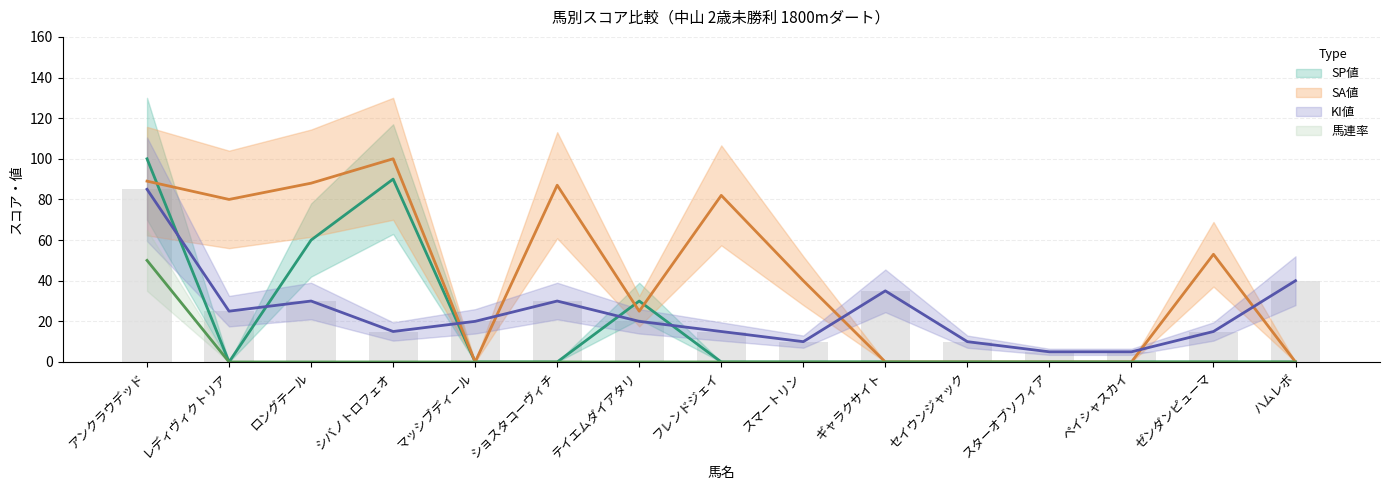

What is the label of the 4th bar from the left?

シバノトロフェオ